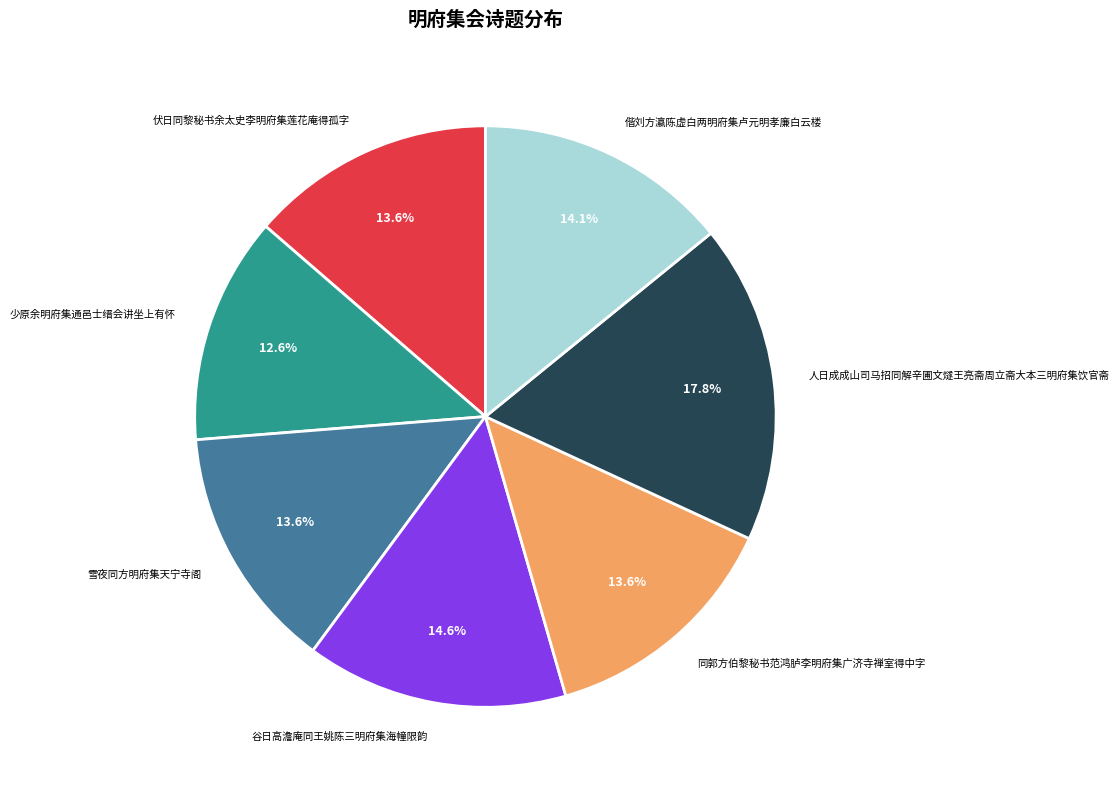

To the nearest percent, what is the difference between the largest and smallest slice percentages?

5%